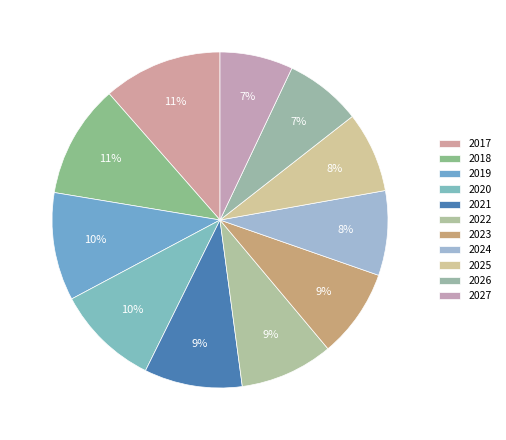

How many segments does this pie chart have?

11